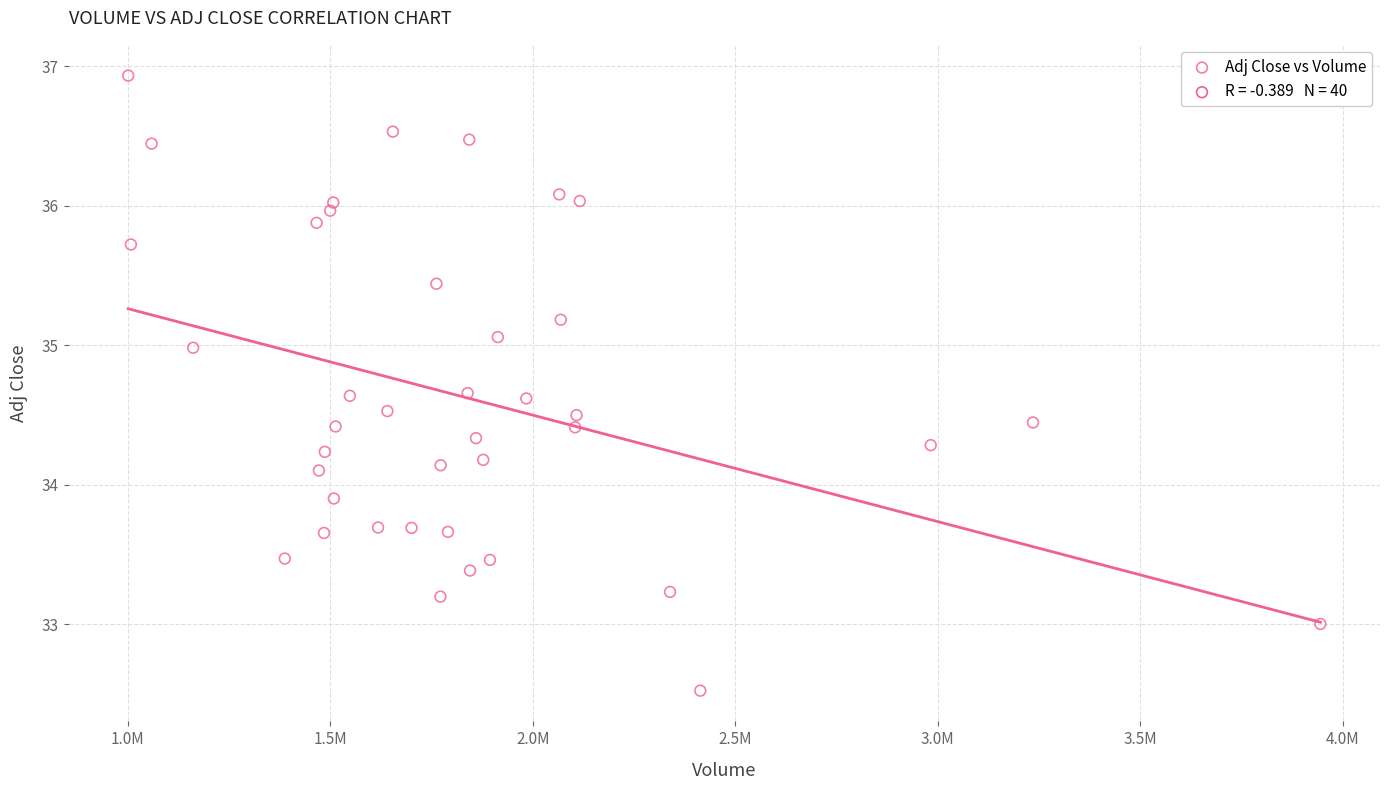

What is the range of Y values (max minus min)?

4.4